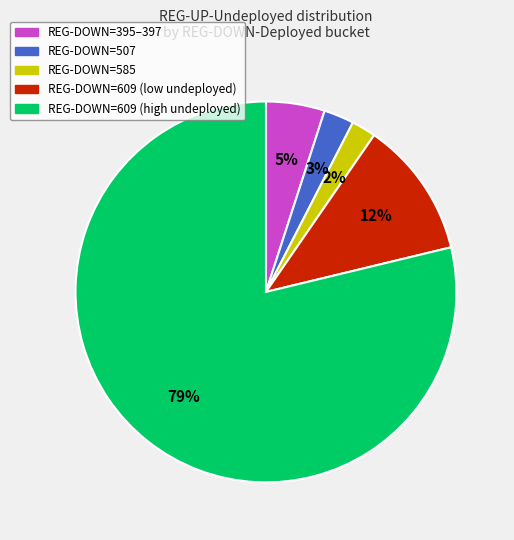

To the nearest percent, what is the average slice percentage?

20%